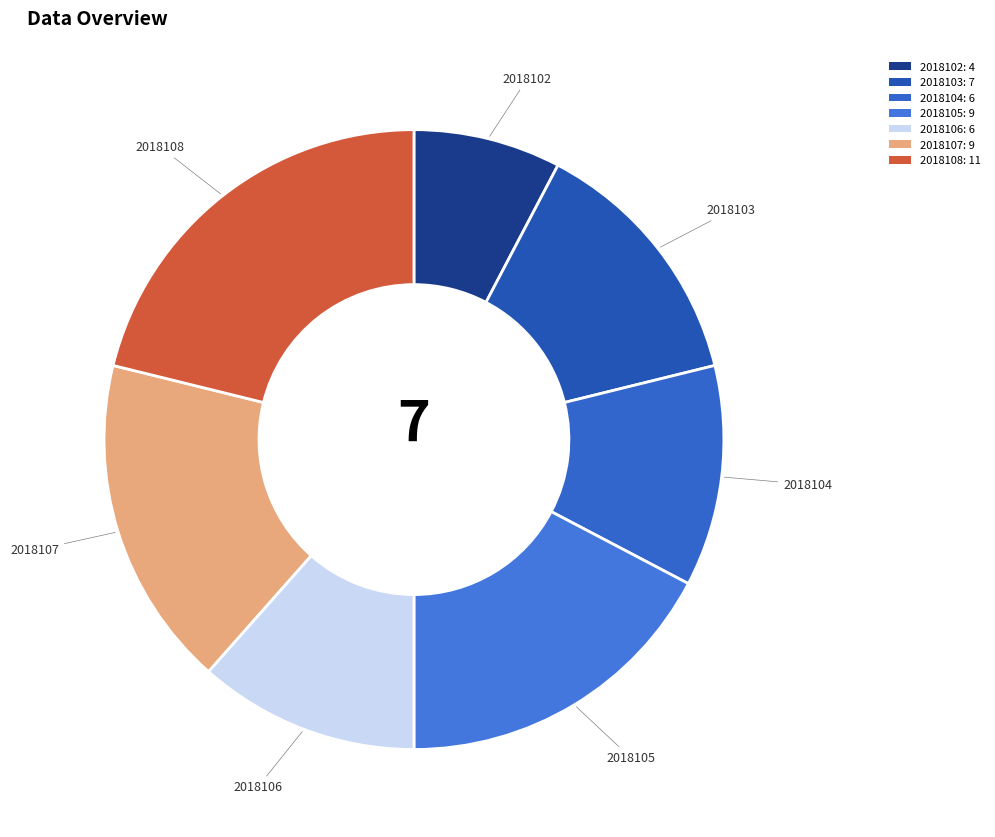

What is the largest slice in the pie chart?

2018108